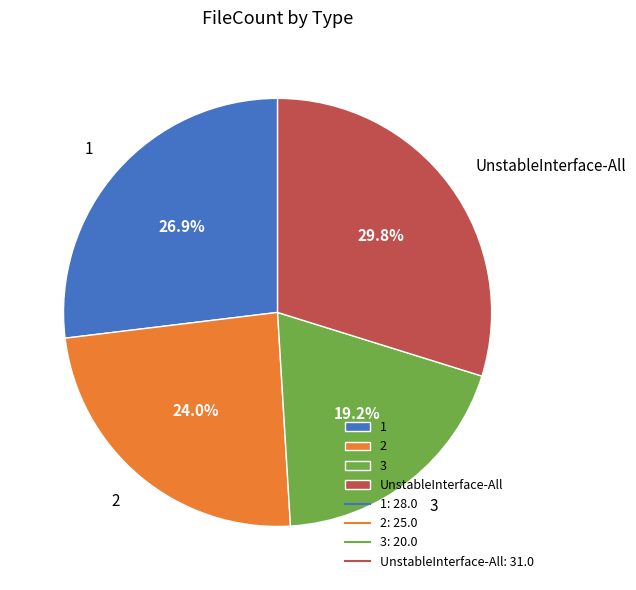

Is it true that 1 is 22% of the pie?

False